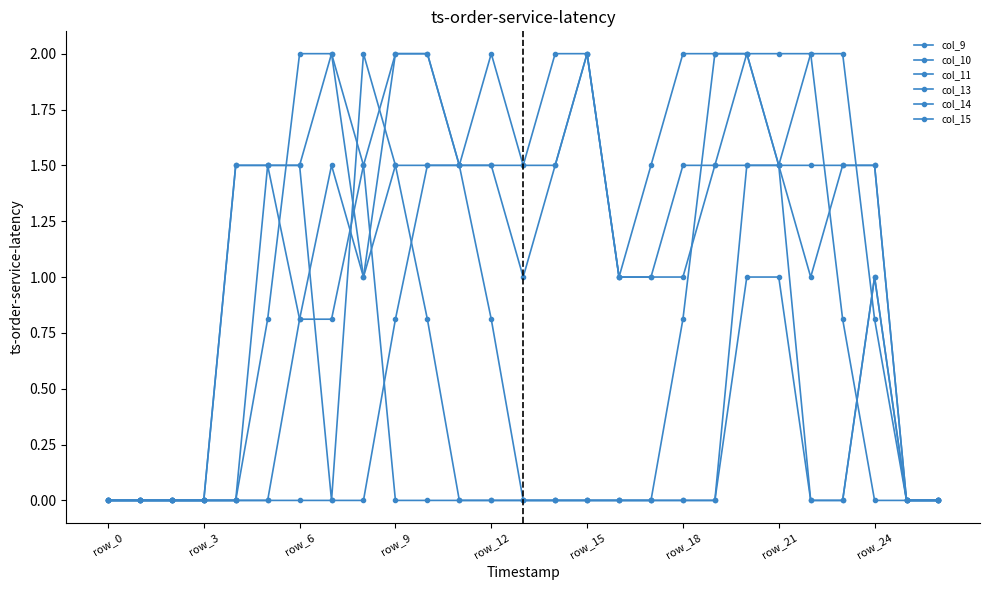

Which series has the widest spread of values?

col_9